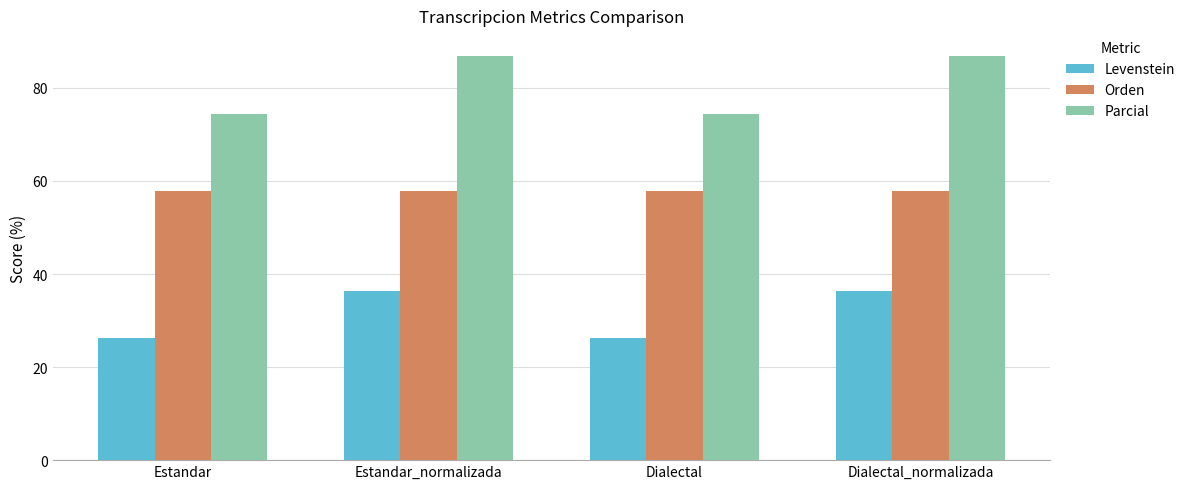

The Orden series shows 16.8 at Dialectal_normalizada. True or false?

False